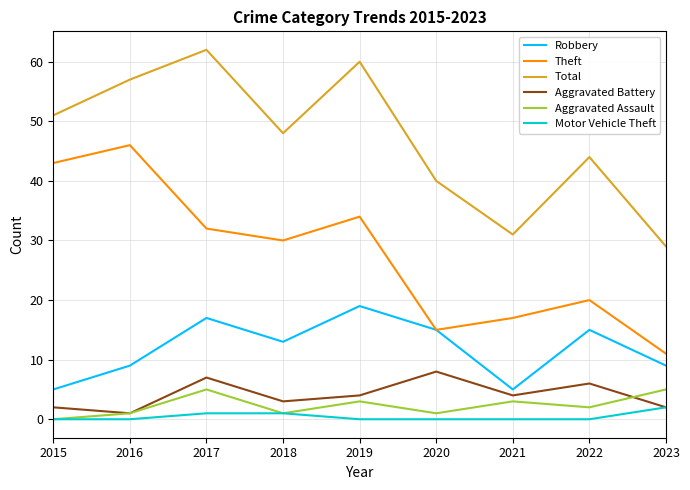

Is the value of Total at 2021 greater than the value of Motor Vehicle Theft at 2019?

Yes